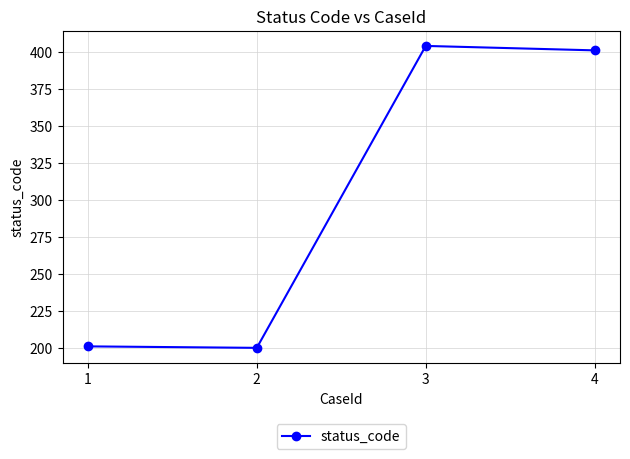

What is the ratio of the value at 3 to the value at 2?

2.0